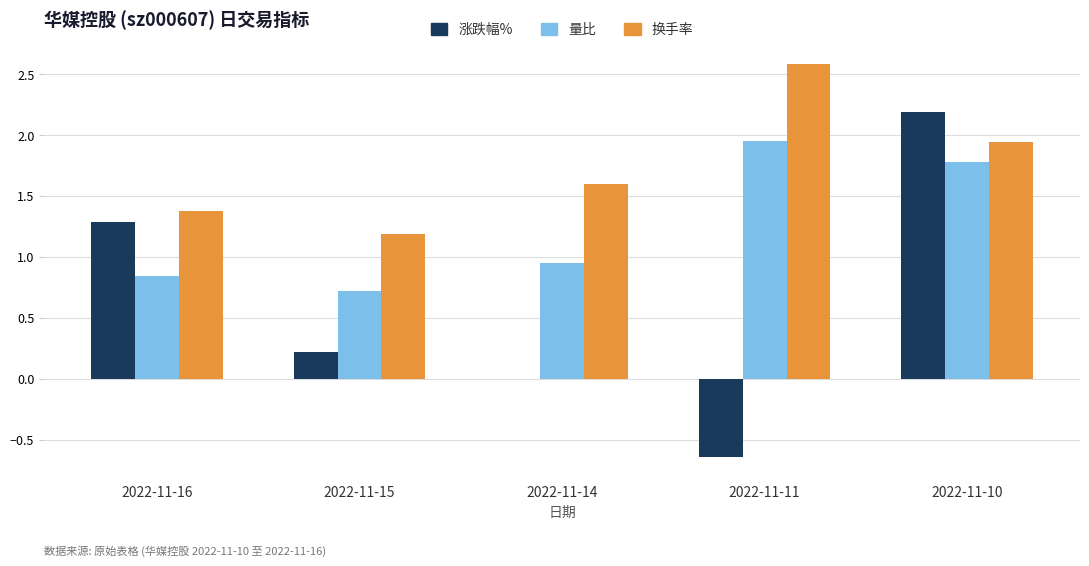

At which category is the sum across all series the highest?

2022-11-10